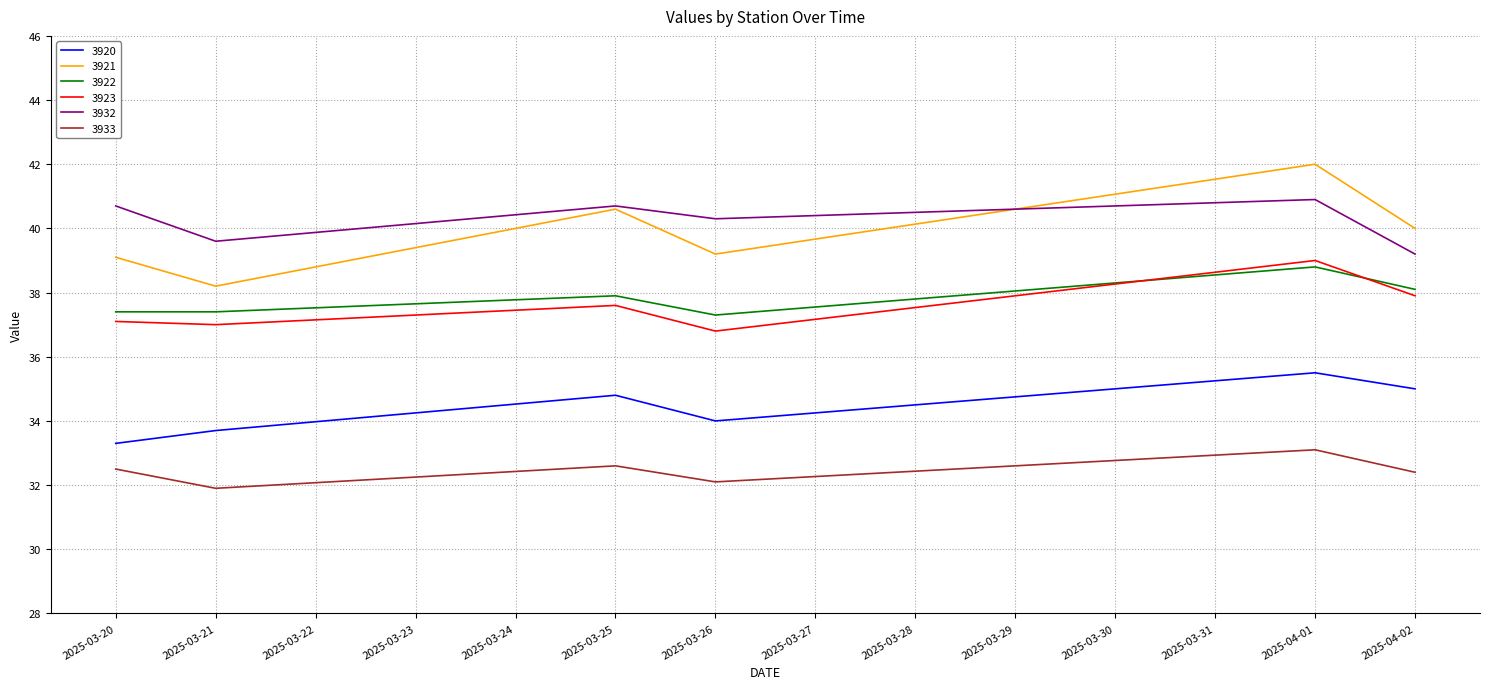

What is the spread (max minus min) of values at 2025-04-01?

8.9